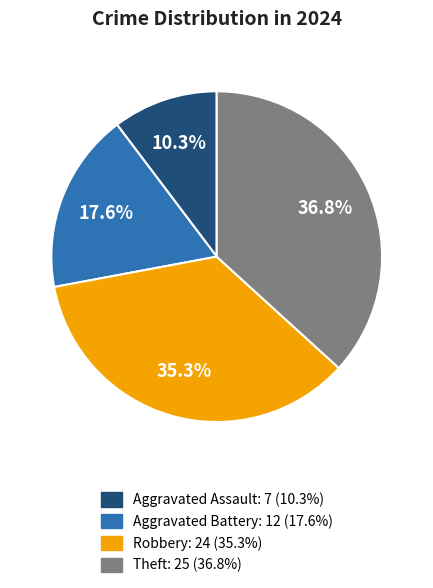

Which category has the smallest portion of the pie?

Aggravated Assault